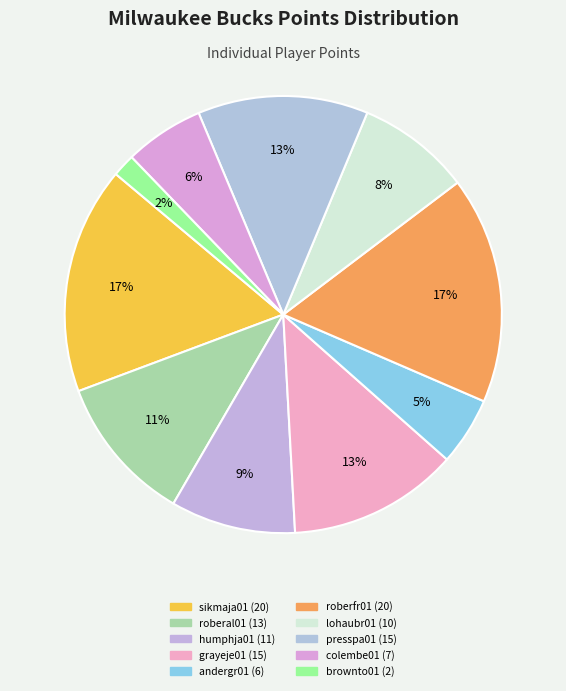

To the nearest percent, what is the combined percentage of colembe01 and andergr01?

11%